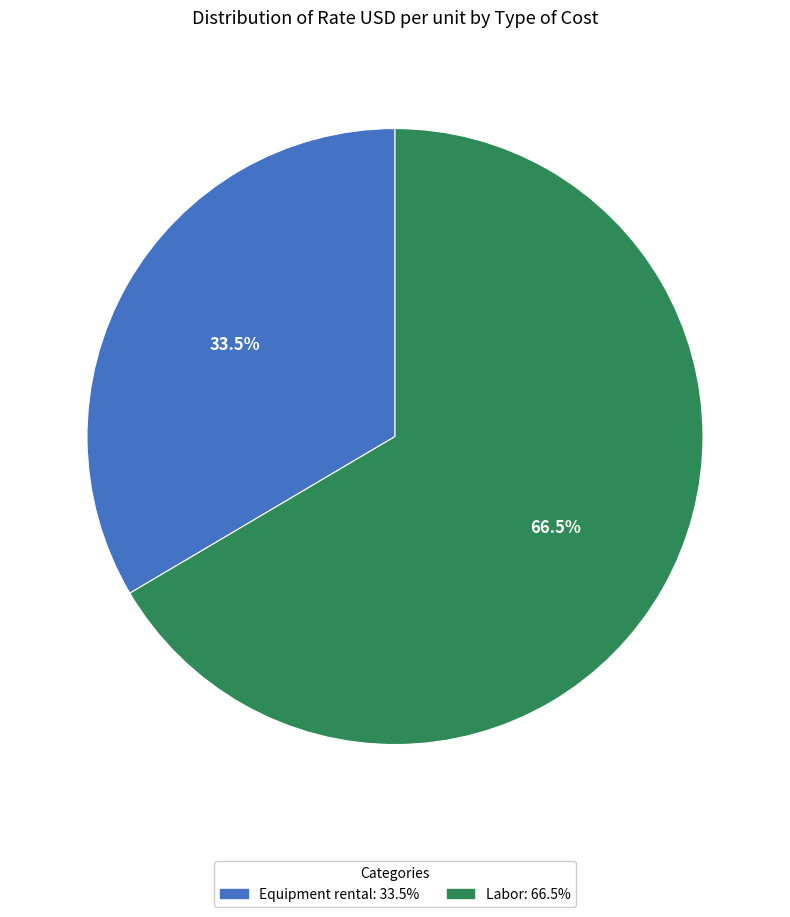

Is the sum of Labor and Equipment rental greater than half?

Yes